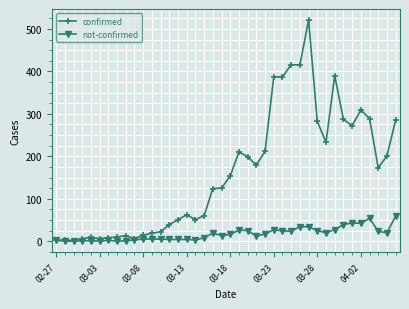

Rank the series by their maximum value, from highest to lowest.

confirmed, not-confirmed